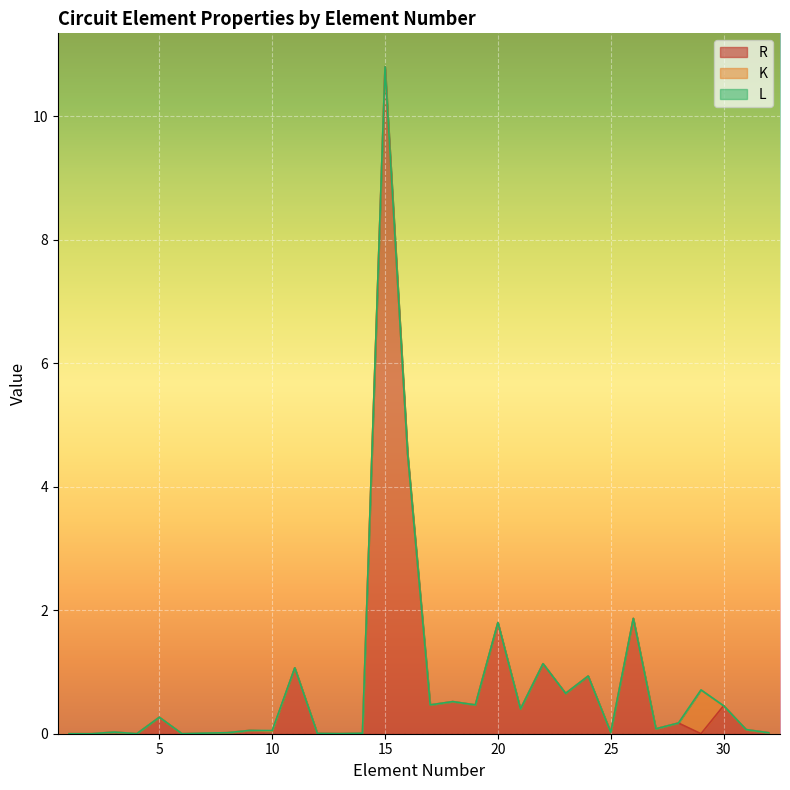

Reading right to left, transcribe all the data shown in this chart.

R: 32=0.0	31=0.1	30=0.5	29=0.0	28=0.2	27=0.1	26=1.9	25=0.0	24=0.9	23=0.7	22=1.1	21=0.4	20=1.8	19=0.5	18=0.5	17=0.5	16=4.5	15=10.8	14=0.0	13=0.0	12=0.0	11=1.1	10=0.0	9=0.1	8=0.0	7=0.0	6=0.0	5=0.3	4=0.0	3=0.0	2=0.0	1=0.0
K: 32=0.0	31=0.0	30=0.0	29=0.7	28=0.0	27=0.0	26=0.0	25=0.0	24=0.0	23=0.0	22=0.0	21=0.0	20=0.0	19=0.0	18=0.0	17=0.0	16=0.0	15=0.0	14=0.0	13=0.0	12=0.0	11=0.0	10=0.0	9=0.0	8=0.0	7=0.0	6=0.0	5=0.0	4=0.0	3=0.0	2=0.0	1=0.0
L: 32=0.0	31=0.0	30=0.0	29=0.0	28=0.0	27=0.0	26=0.0	25=0.0	24=0.0	23=0.0	22=0.0	21=0.0	20=0.0	19=0.0	18=0.0	17=0.0	16=0.0	15=0.0	14=0.0	13=0.0	12=0.0	11=0.0	10=0.0	9=0.0	8=0.0	7=0.0	6=0.0	5=0.0	4=0.0	3=0.0	2=0.0	1=0.0